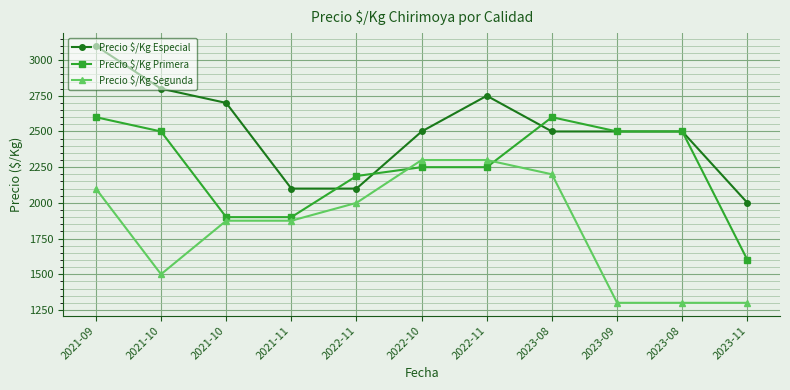

At which category is the sum across all series the highest?

2021-09